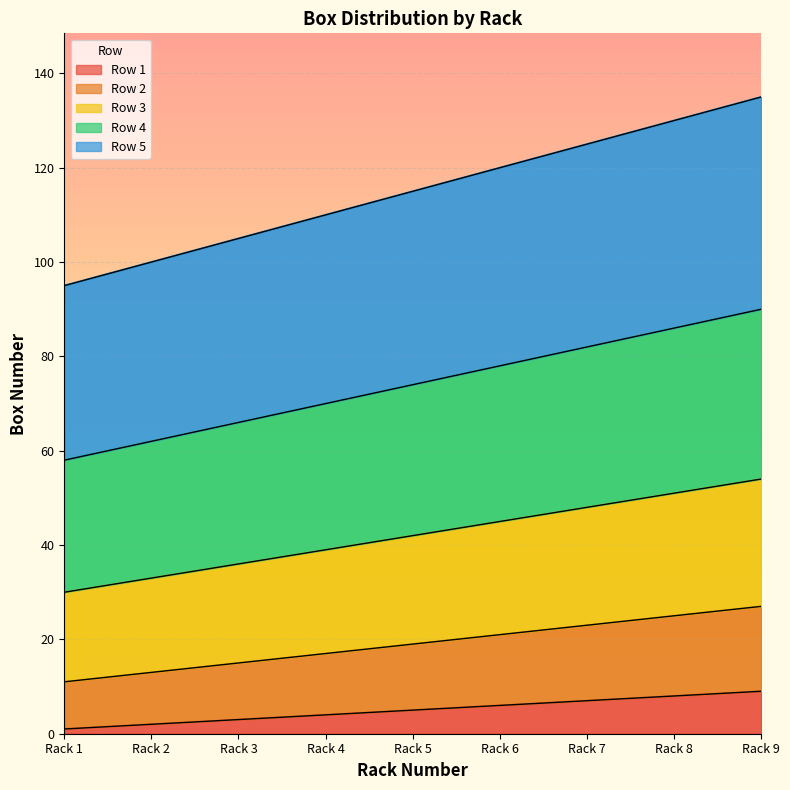

What is the average value of the Row 1 series?

5